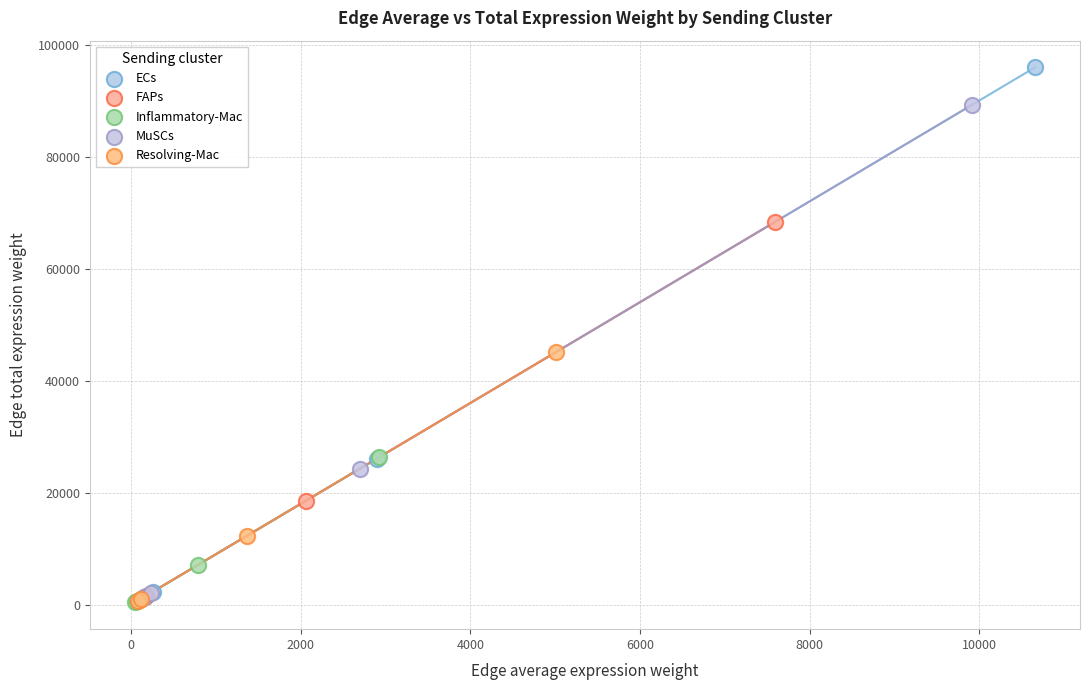

What are all the series names shown in the legend?

ECs, FAPs, Inflammatory-Mac, MuSCs, Resolving-Mac